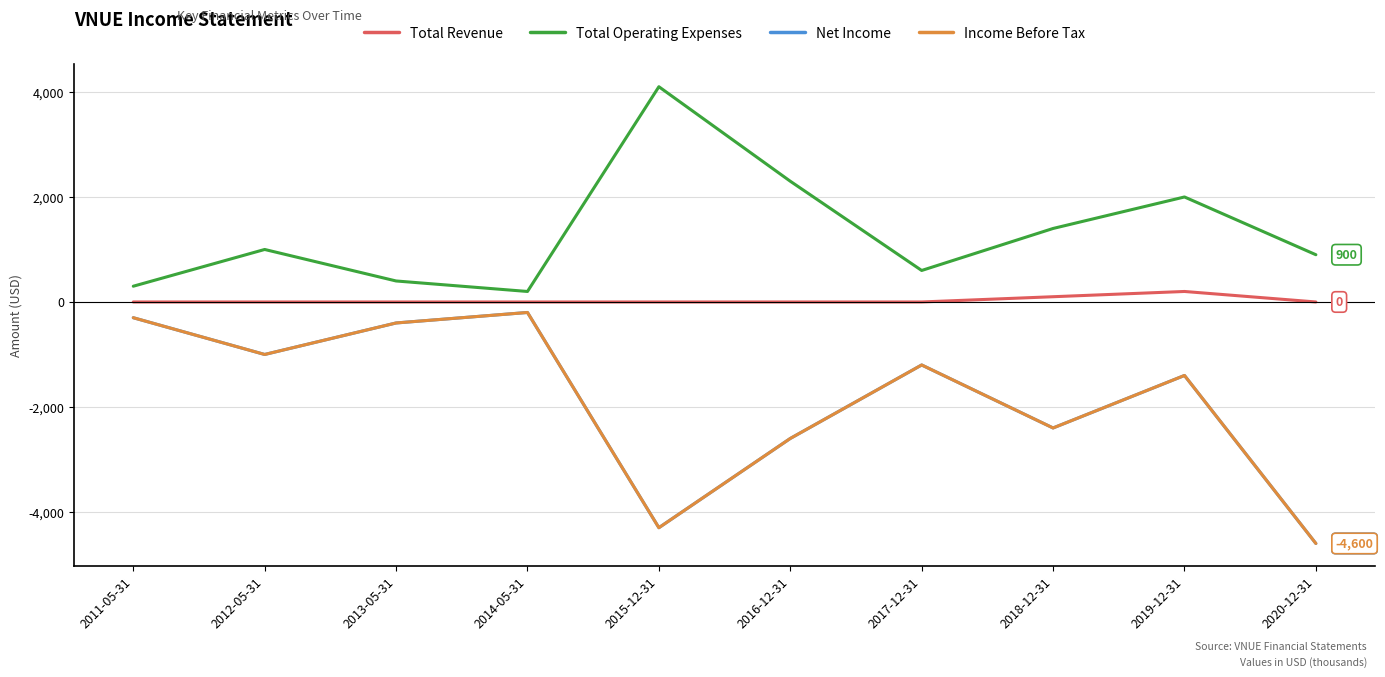

Does the chart have visible grid lines?

Yes